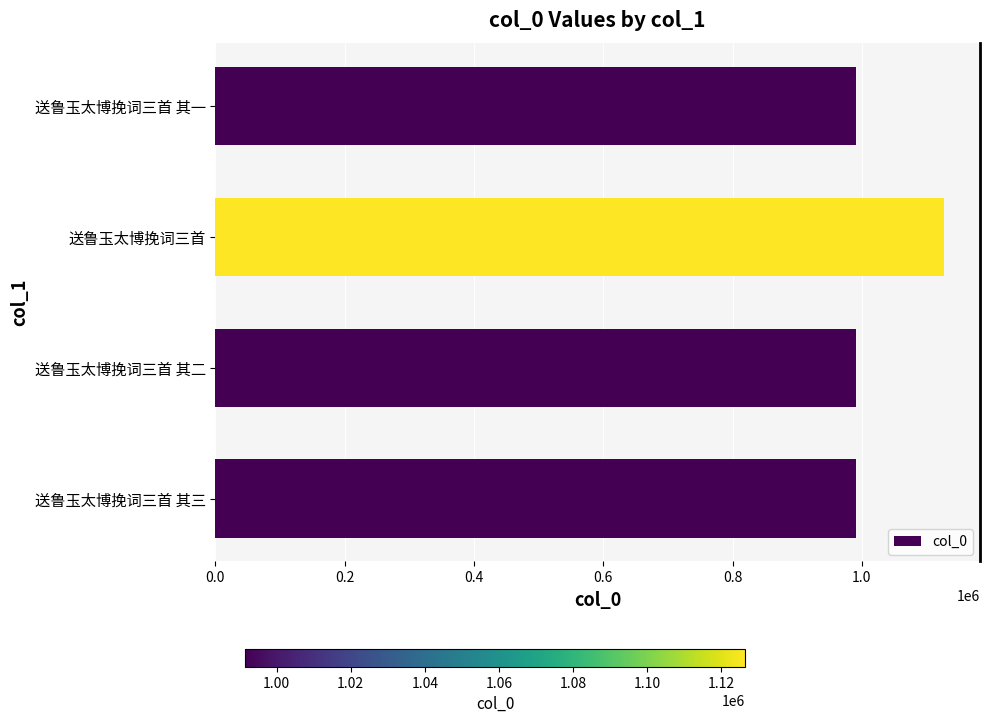

What is the ratio of the value at 送鲁玉太博挽词三首 其二 to the value at 送鲁玉太博挽词三首 其一?

1.0